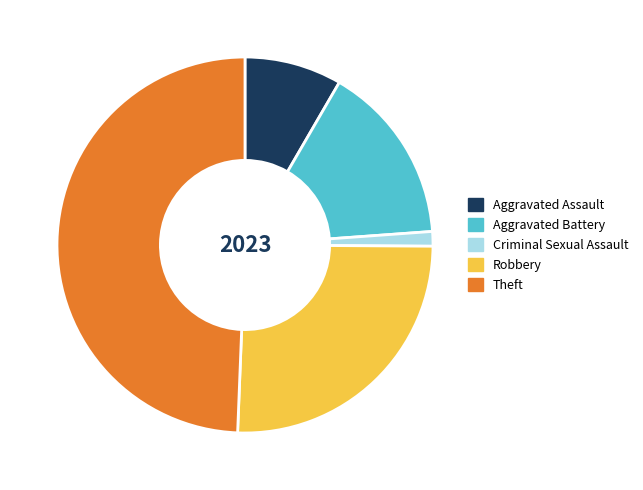

Is there a majority slice in this chart?

No